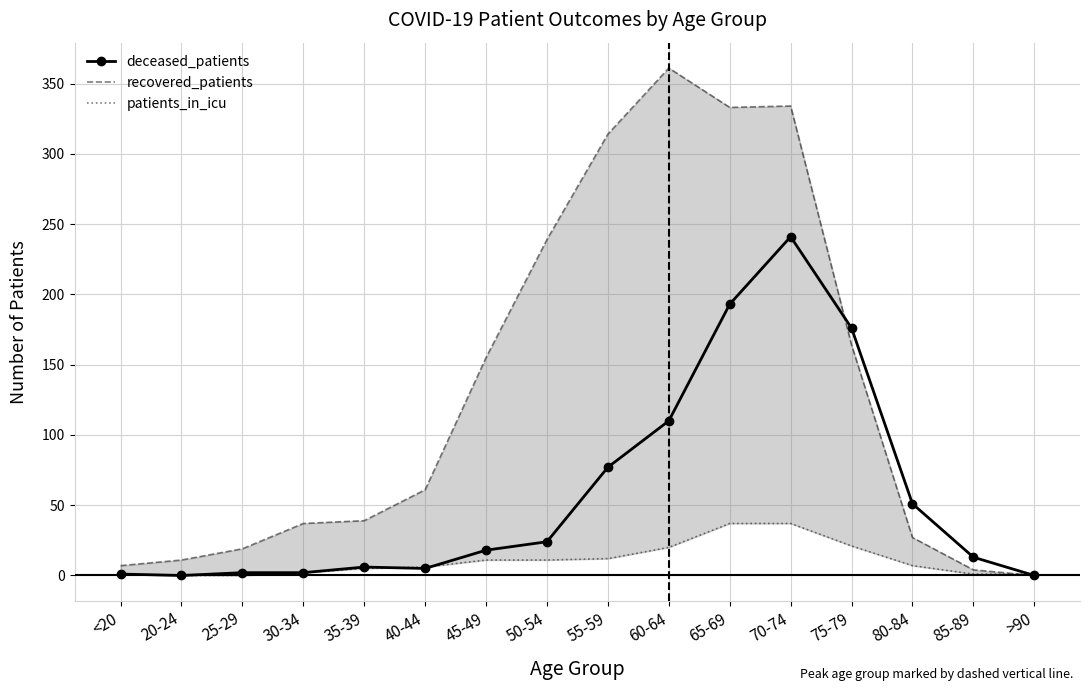

At which label is deceased_patients closest to 120?

60-64